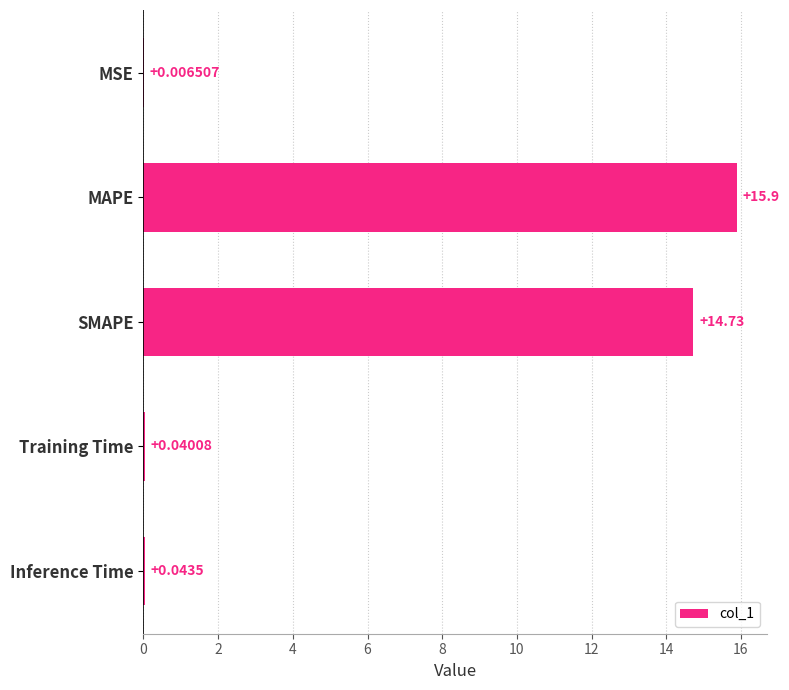

How many series are shown in this chart?

1